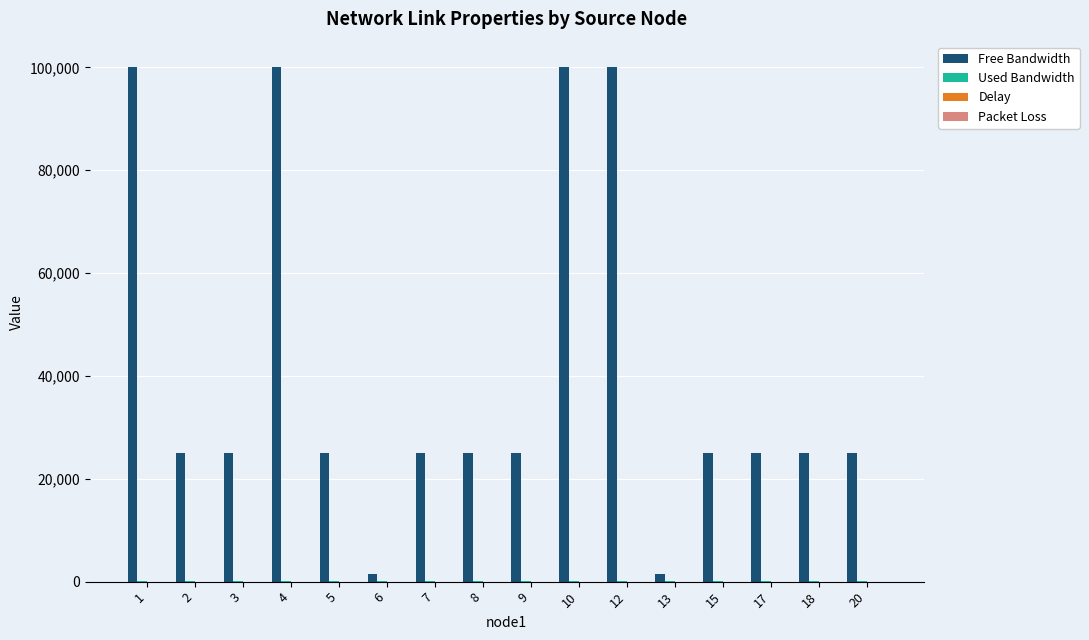

What is the total value across all series at 2?

25193.7